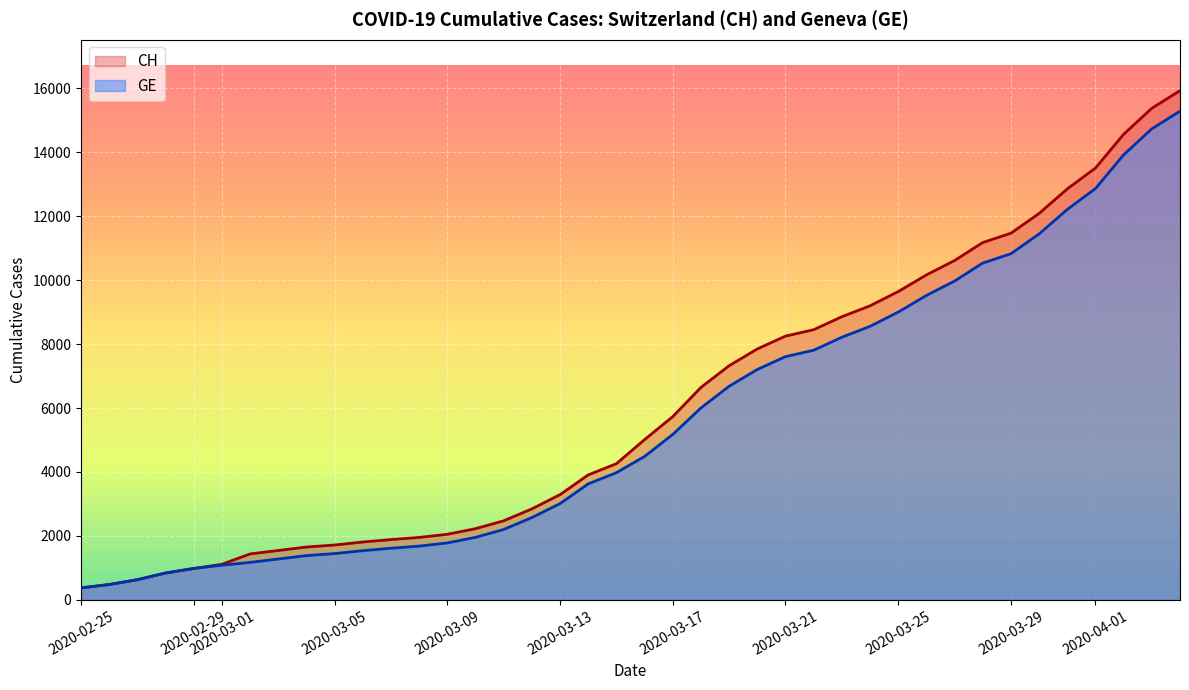

What is the maximum value shown in the chart?

15926